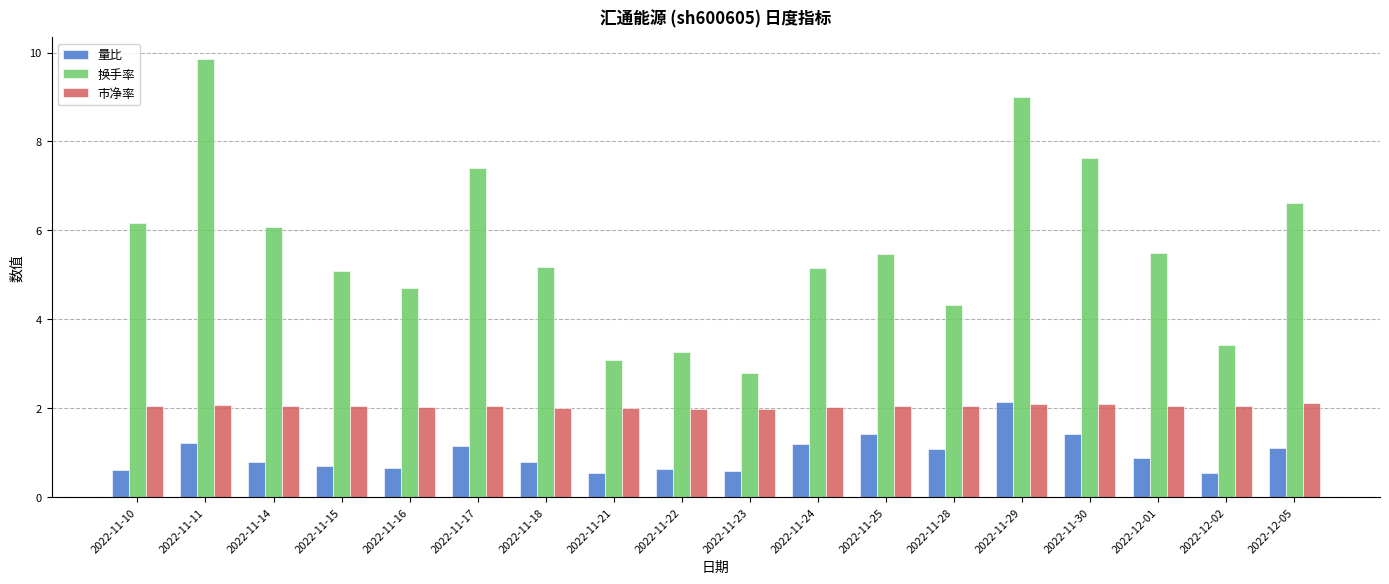

List the series in order of their overall mean, highest first.

换手率, 市净率, 量比